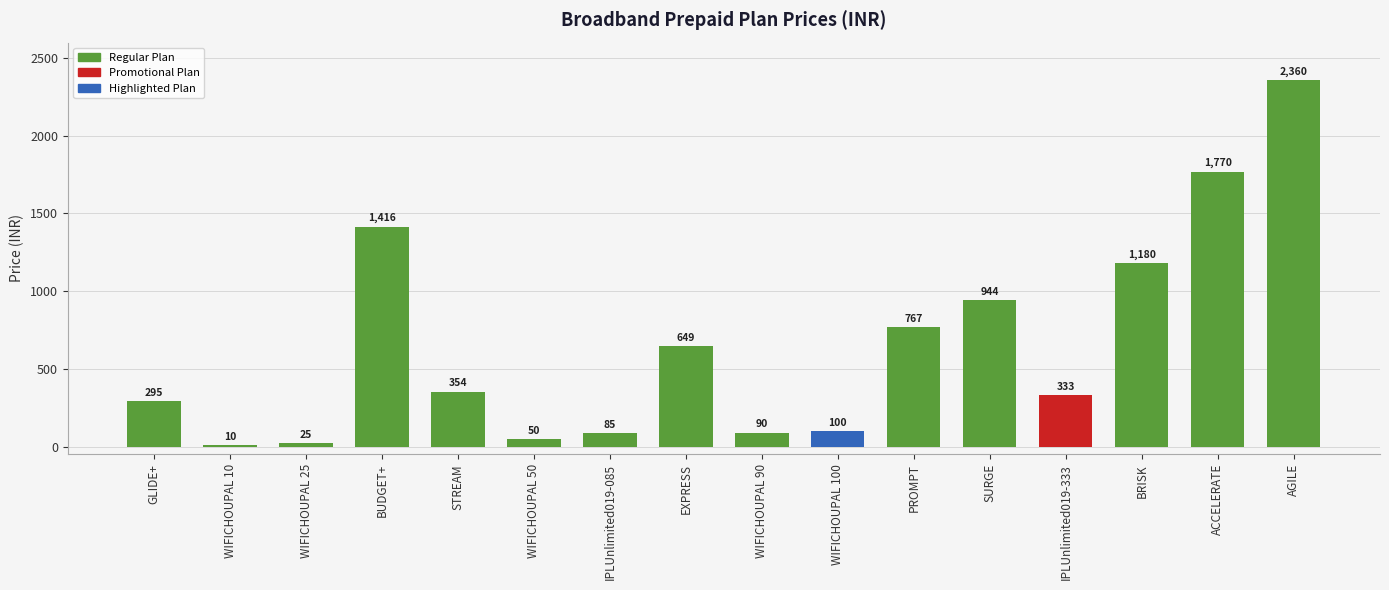

Reading left to right, transcribe all the data shown in this chart.

295	10	25	1416	354	50	85	649	90	100	767	944	333	1180	1770	2360